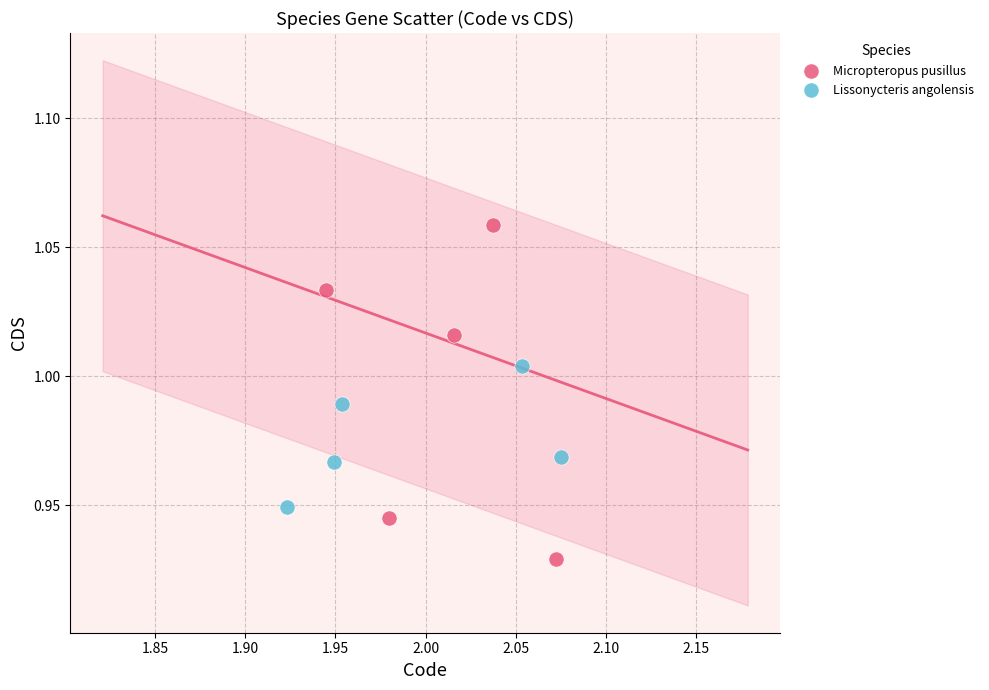

Which series reaches the maximum Y coordinate?

Micropteropus pusillus